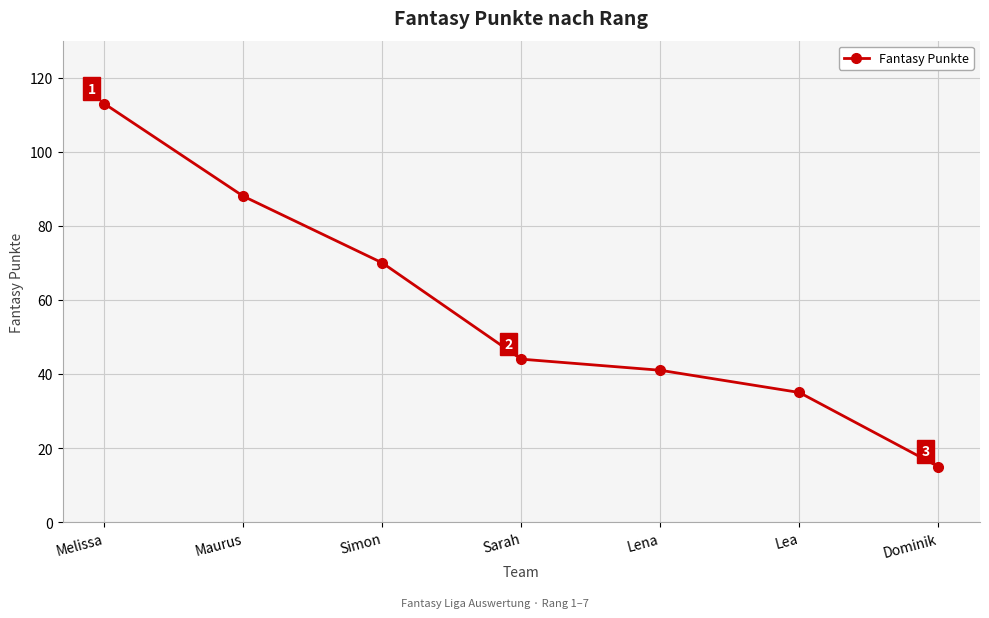

How many lines are shown in the chart?

1